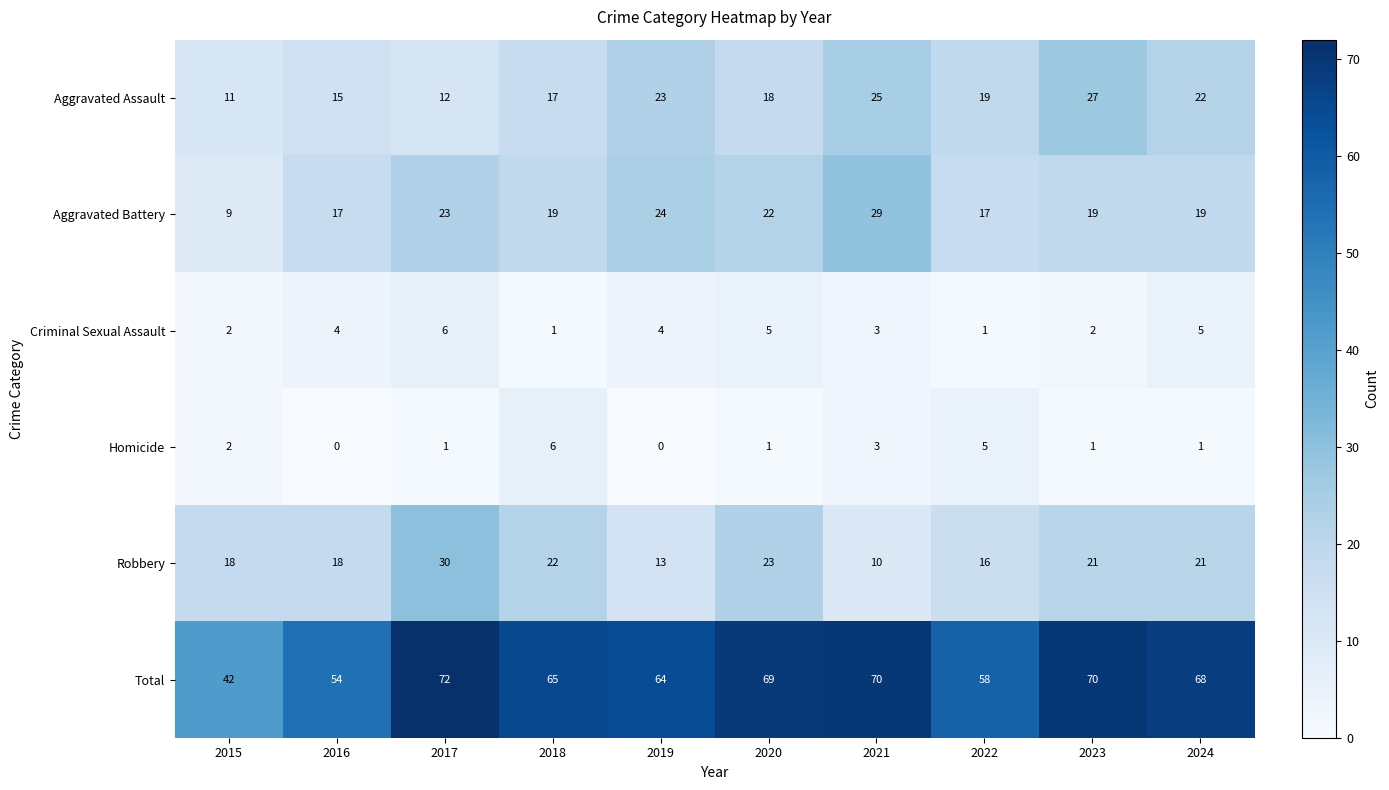

What is the total value across all series at 2021?

140